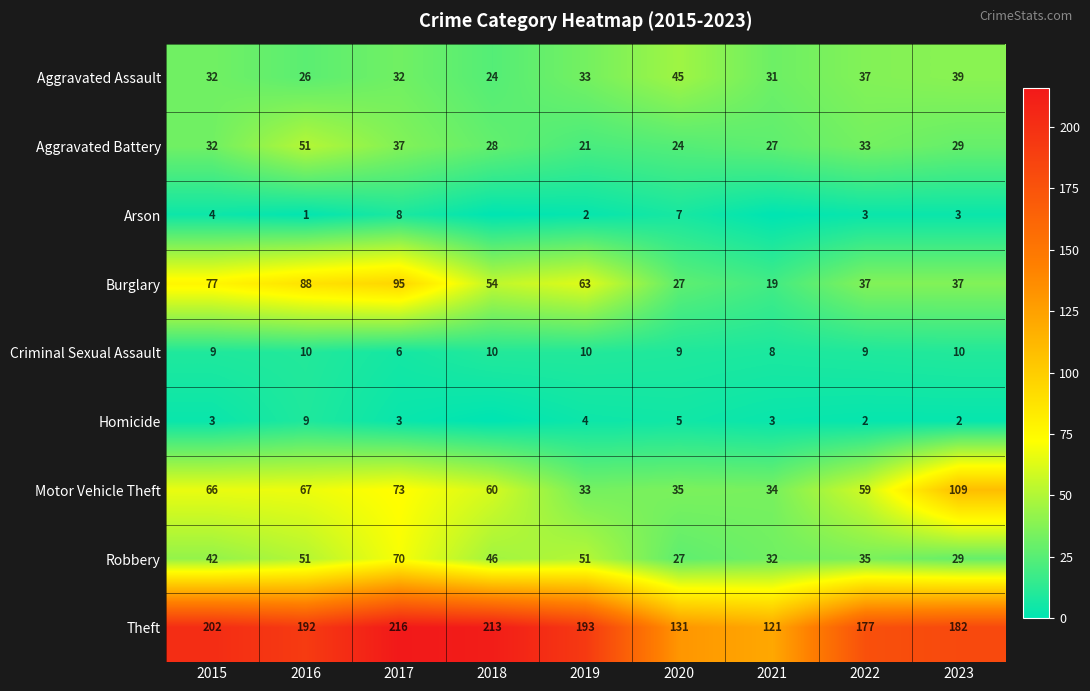

Count the number of data series in this chart.

9